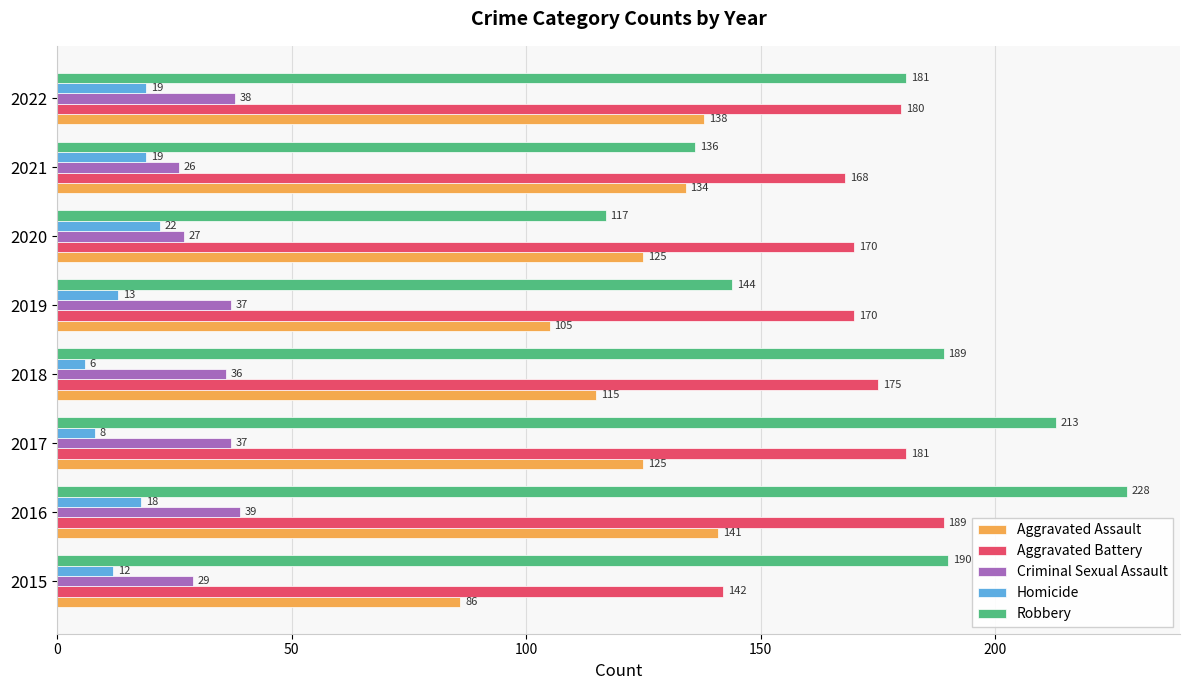

What is the sum of all Criminal Sexual Assault values?

269